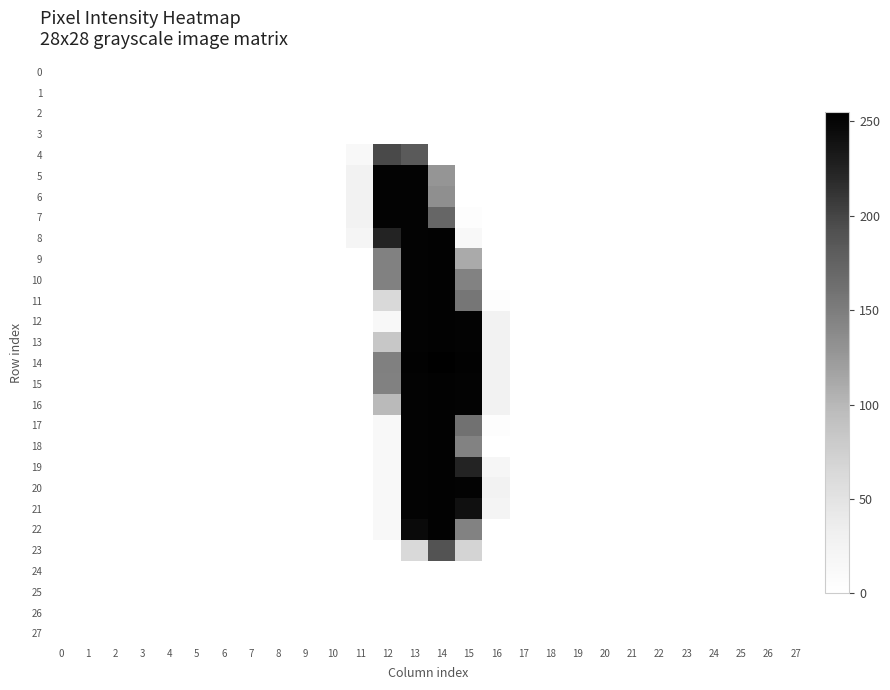

What is the spread (max minus min) of values at 15?

253